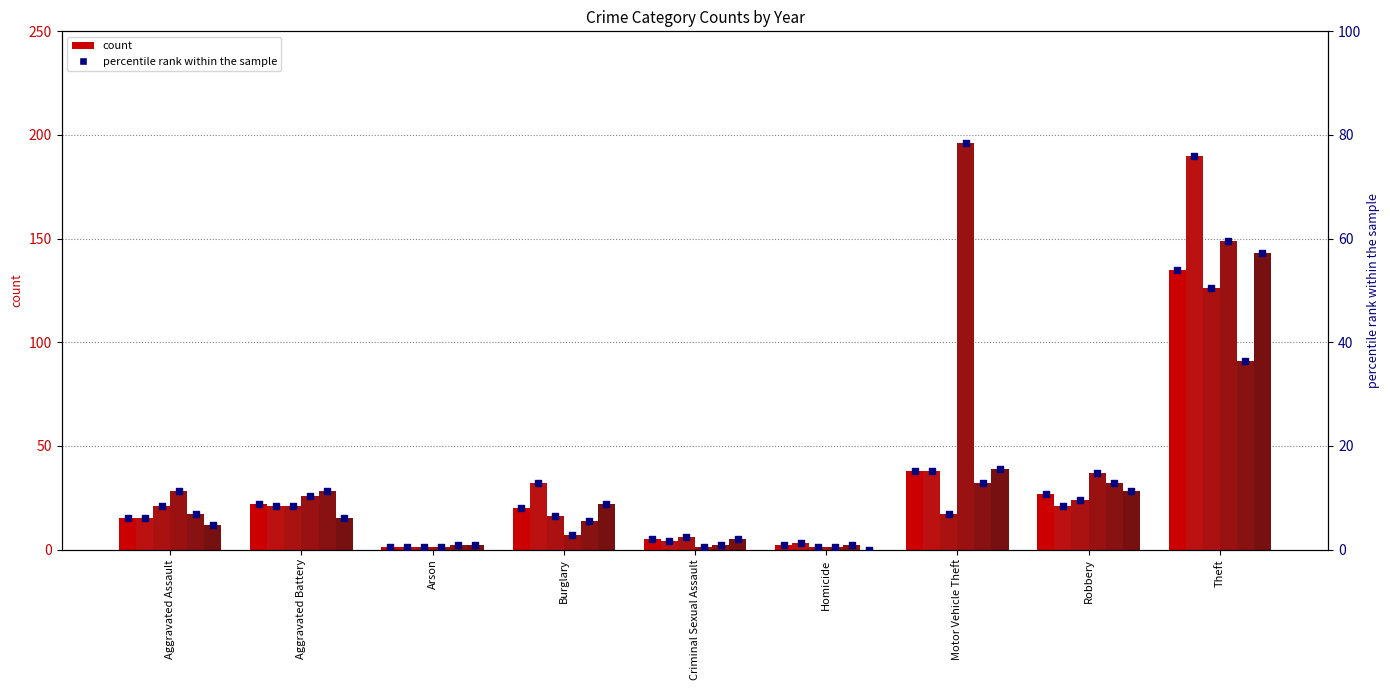

Which has a higher value, Theft or Criminal Sexual Assault?

Theft